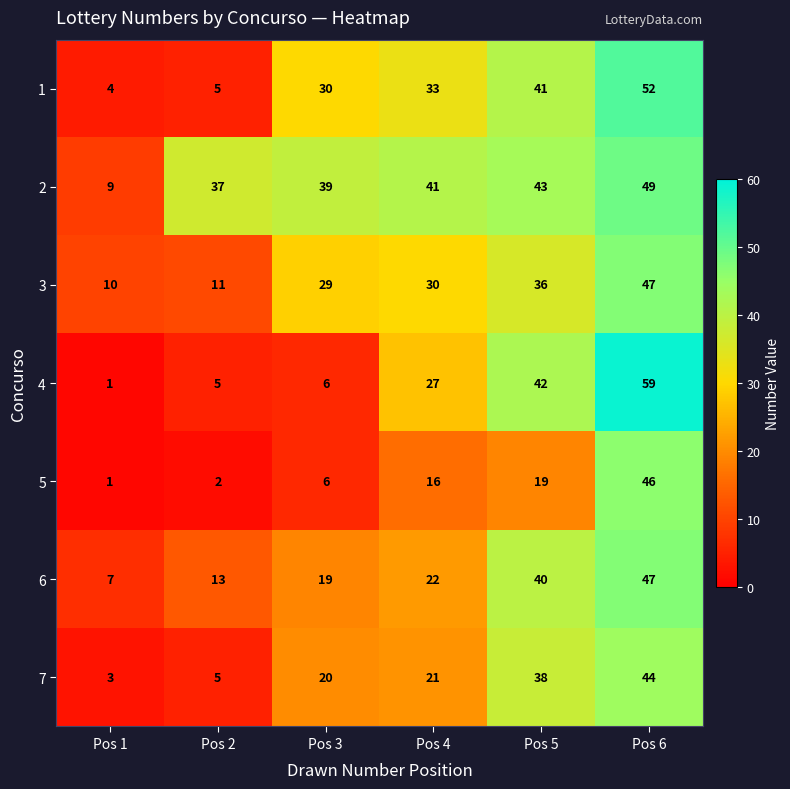

How many series are shown in this chart?

7